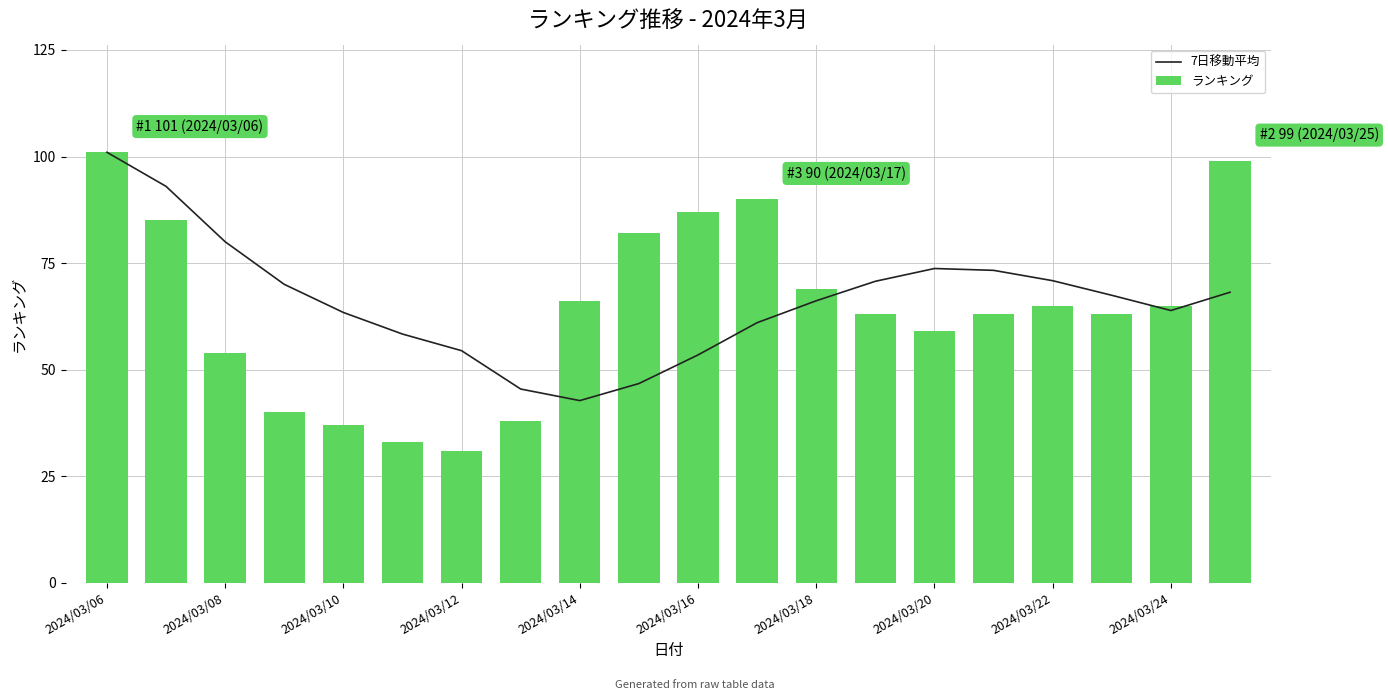

What is the difference between the second highest and second lowest values in the ランキング series?

66